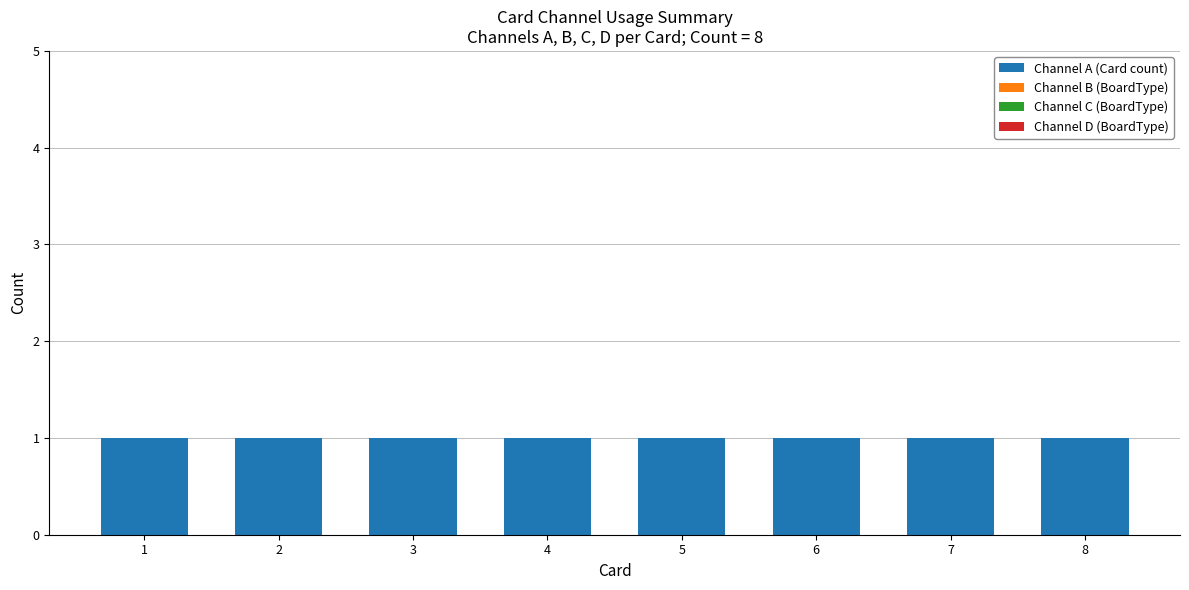

What is the total value across all series at 7?

1